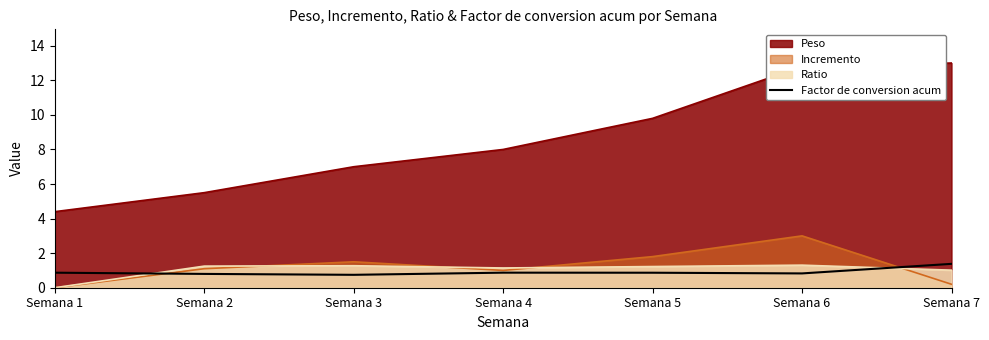

Between Semana 7 and Semana 6, which is larger?

Semana 7